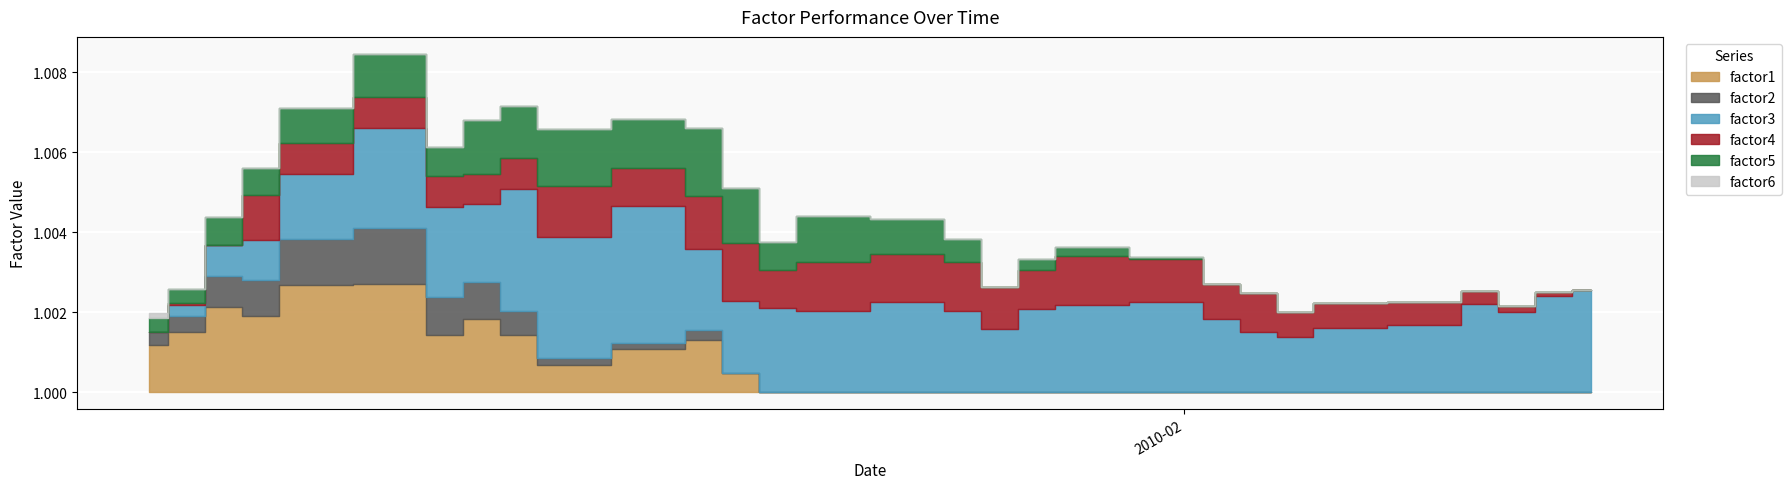

What value does the factor1 series have at 5?

1.0